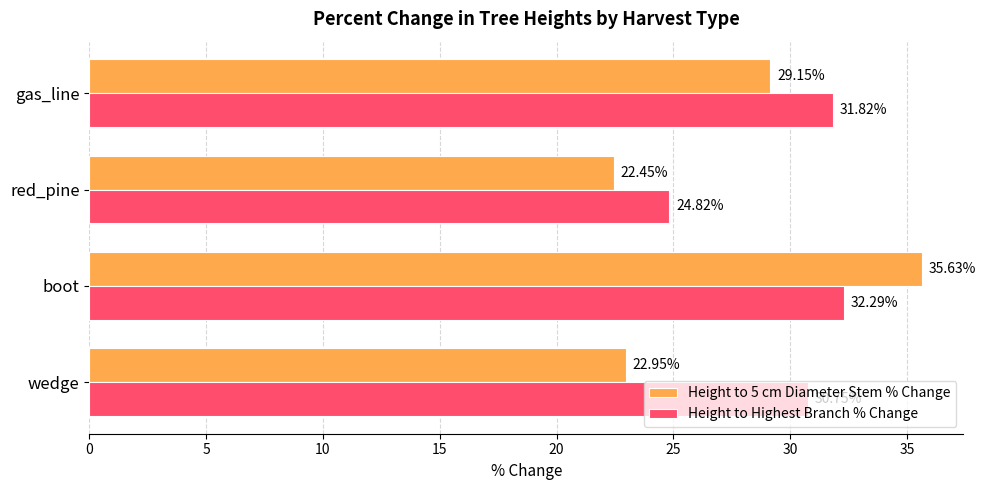

What is the difference between the maximum and minimum values in the Height to Highest Branch % Change series?

7.5